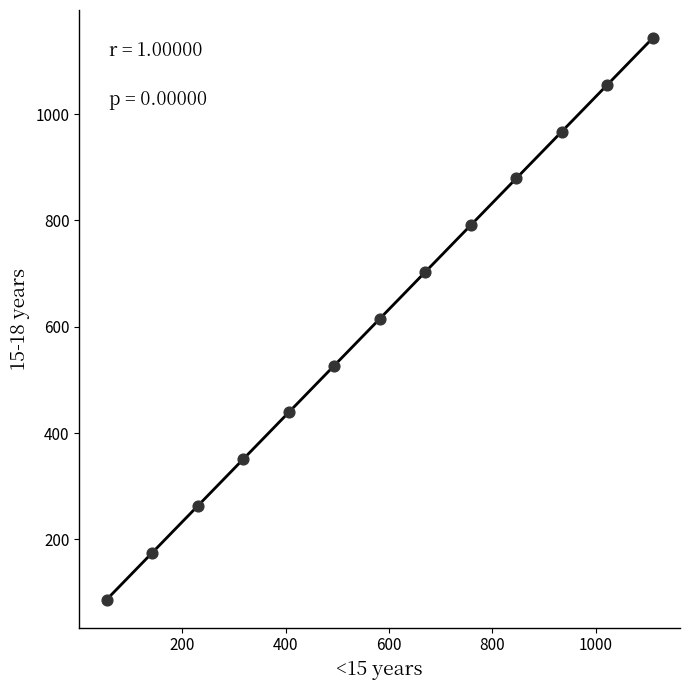

What is the range of X values (max minus min)?

1056